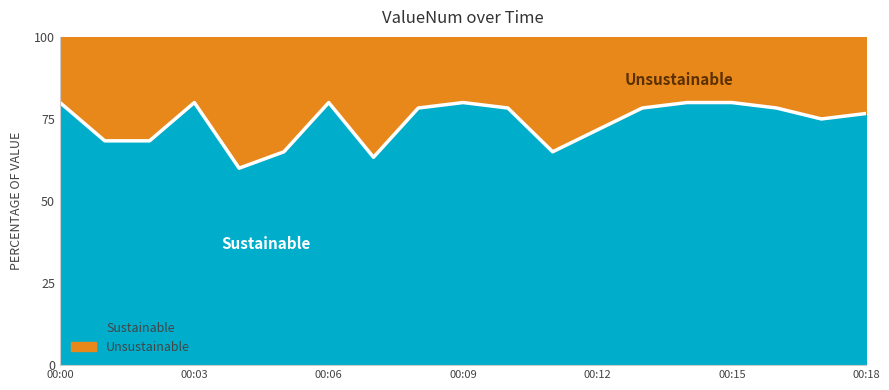

List the labels in order of value, smallest first.

00:12, 7, 11, 00:15, 00:06, 00:03, 12, 17, 18, 10, 13, 16, 8, 00:00, 00:09, 00:18, 9, 14, 15